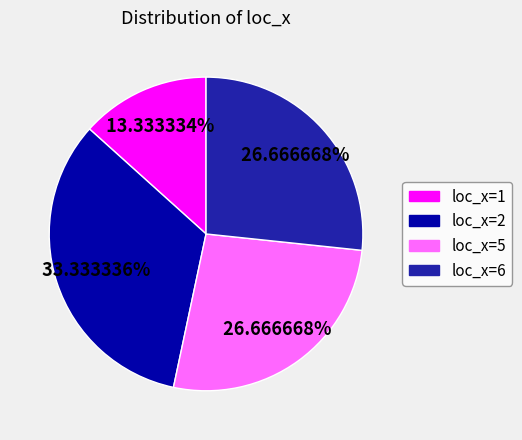

Count the number of slices in the pie.

4